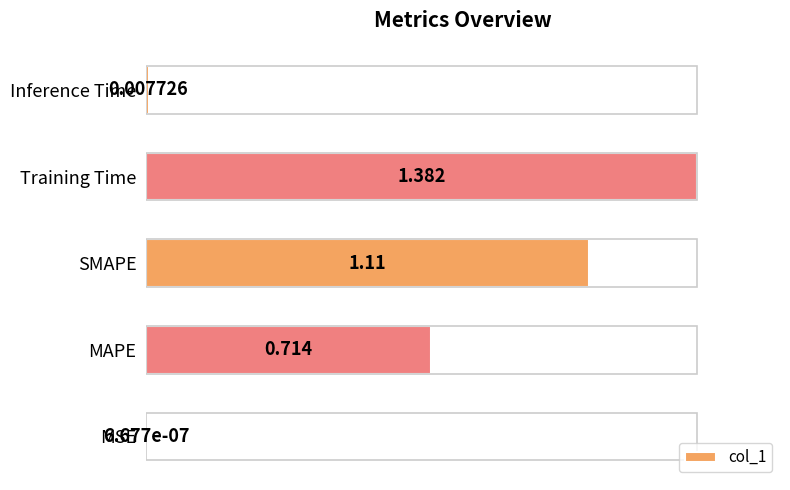

Rank the categories by value from lowest to highest.

MSE, Inference Time, MAPE, SMAPE, Training Time